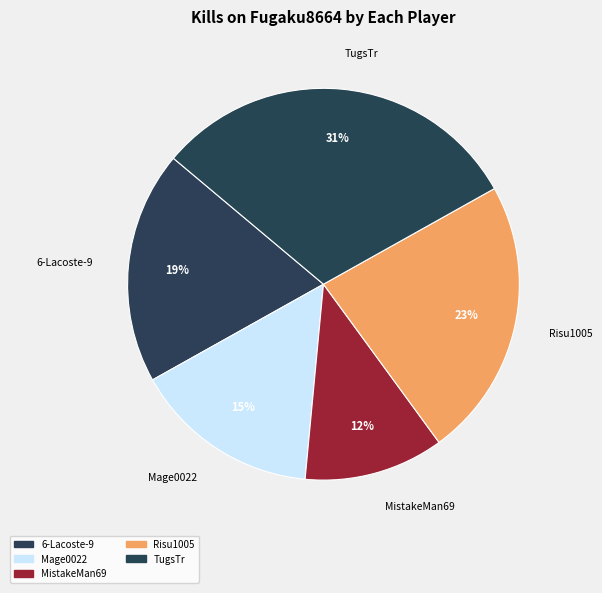

Is it true that 6-Lacoste-9 is 32% of the pie?

False